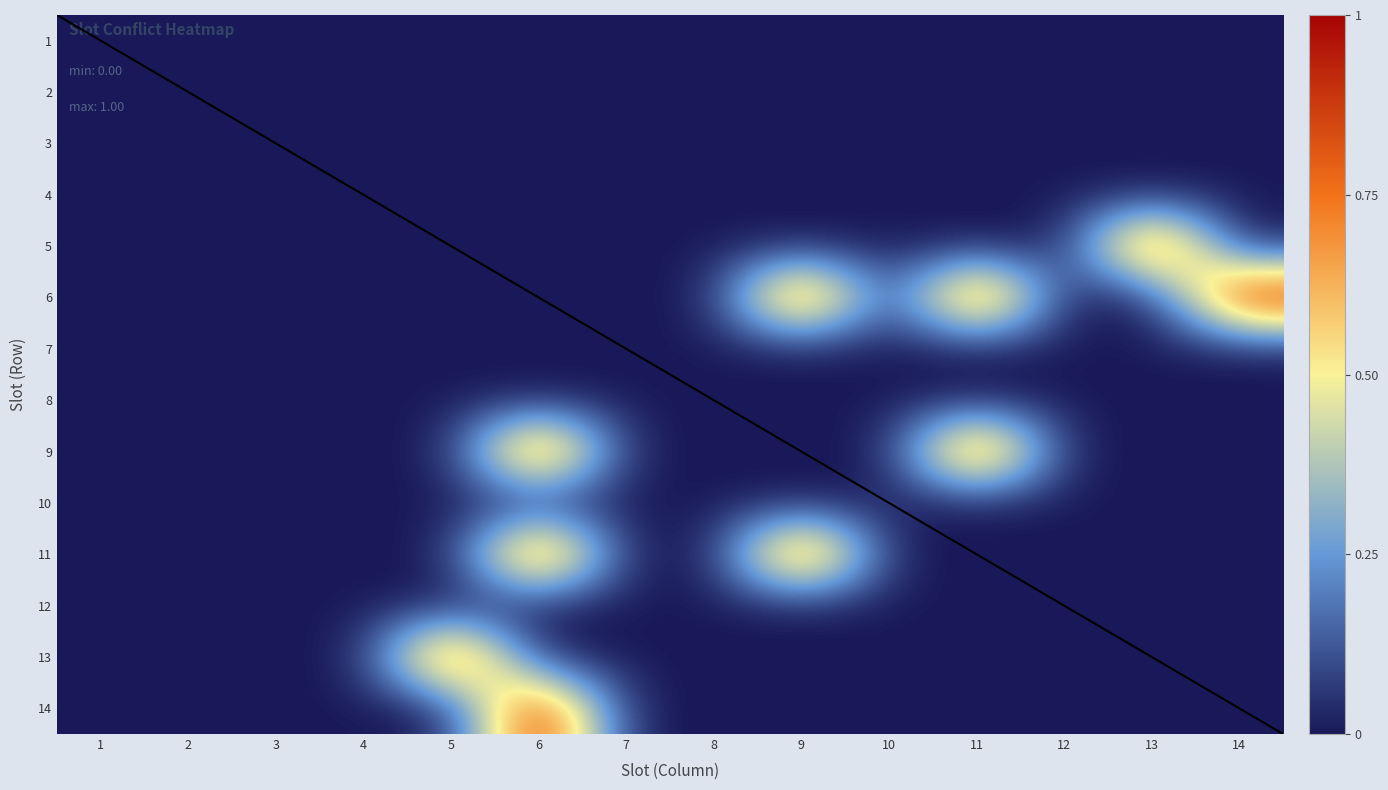

At which category is the sum across all series the highest?

6